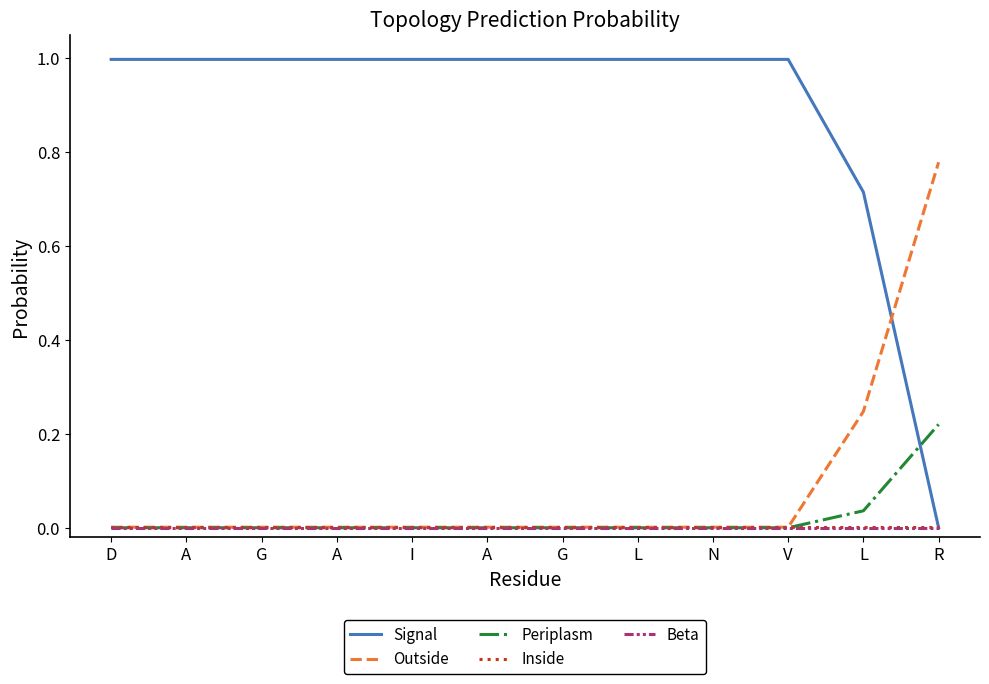

Where is Beta nearest to the value 0?

D